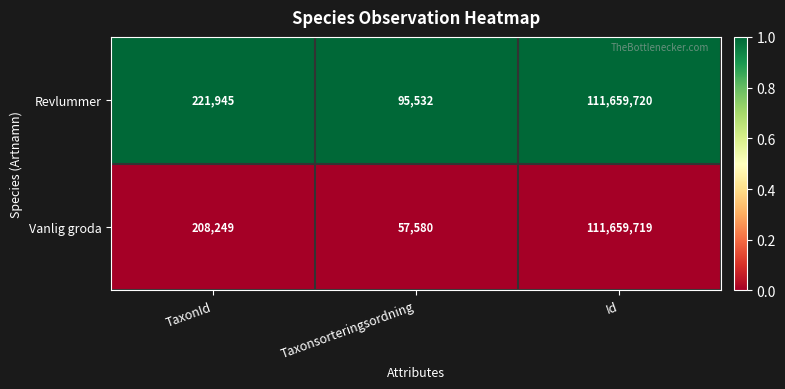

The Revlummer series shows 221945 at TaxonId. True or false?

True